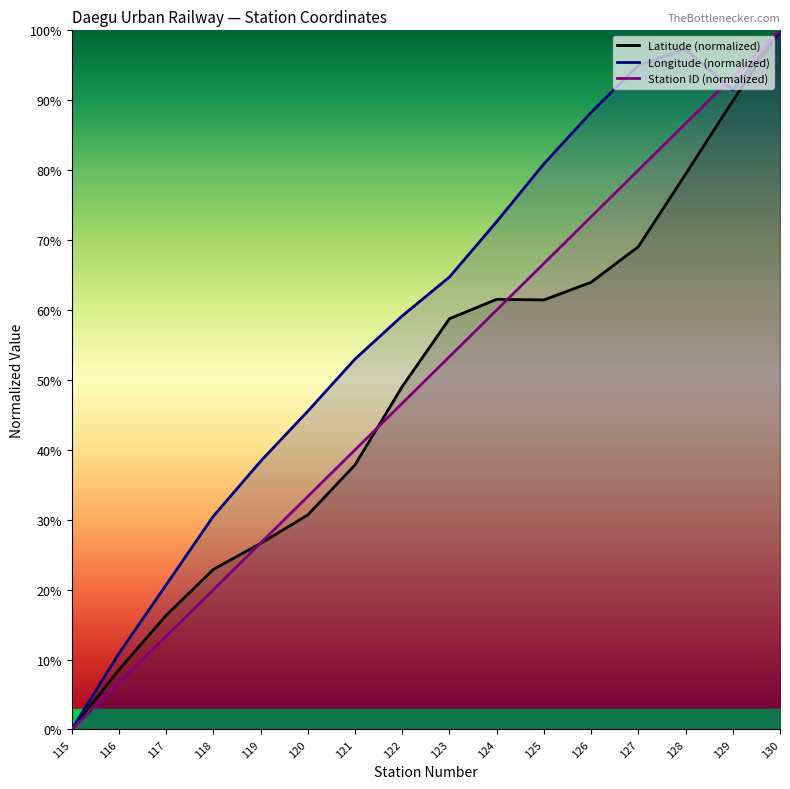

At which category is the sum across all series the highest?

130